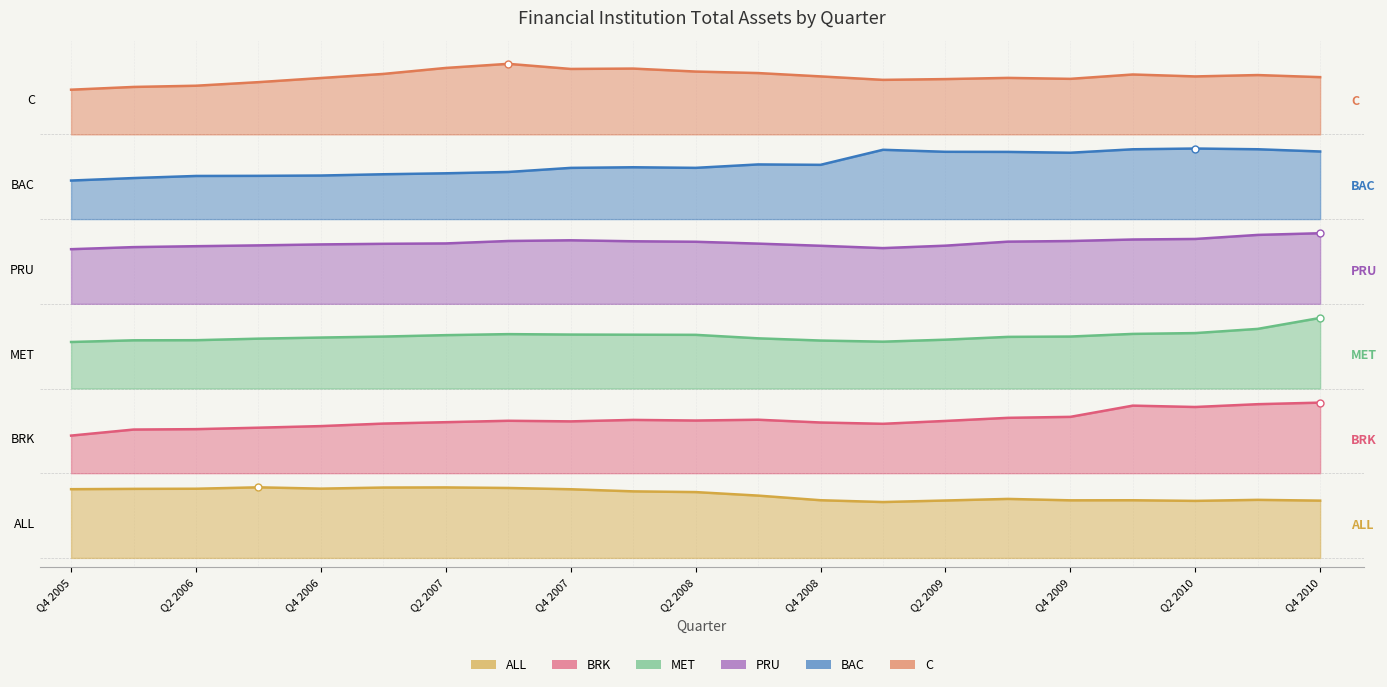

What is the maximum value for BRK?

0.3